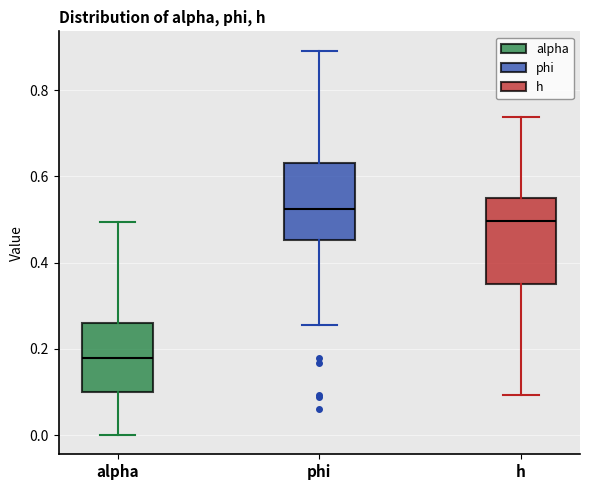

Which box is the tallest, from its lower edge to its upper edge?

h